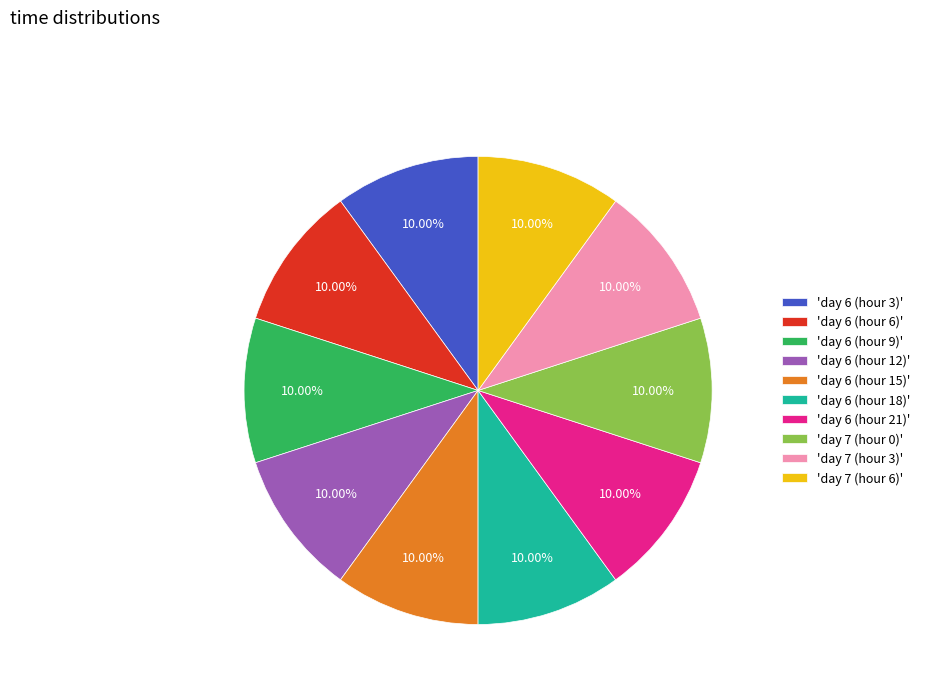

Is there a majority slice in this chart?

No